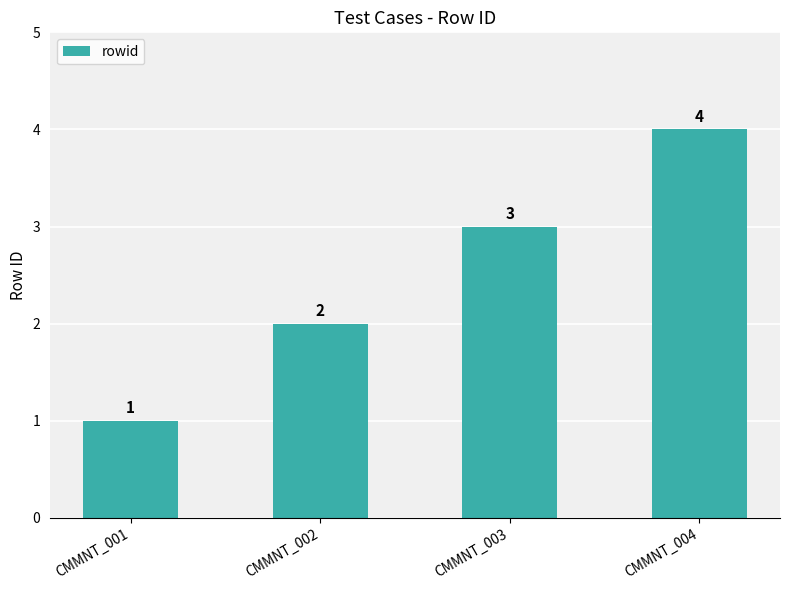

What is the ratio of the value at CMMNT_002 to the value at CMMNT_003?

0.7